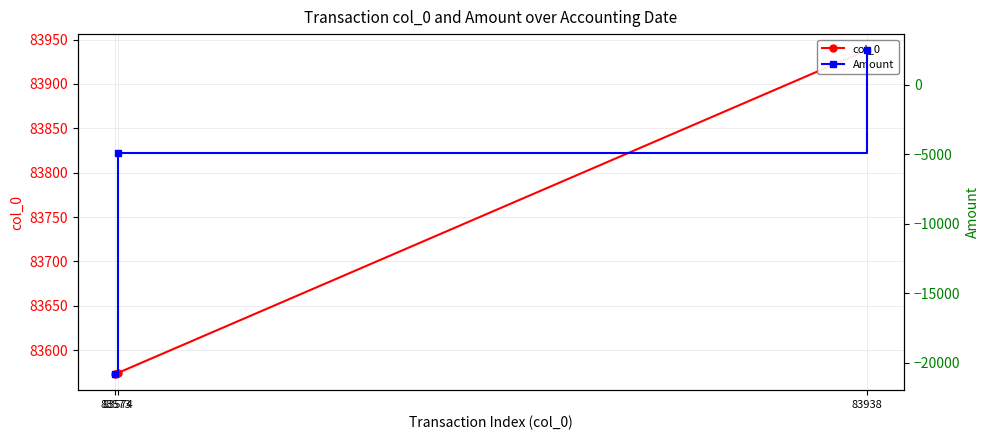

Which has a higher value, 83573 or 83938?

83938